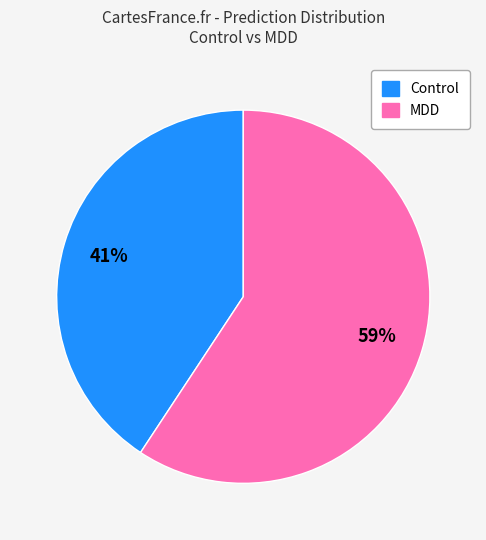

To the nearest percent, what is the average slice percentage?

50%